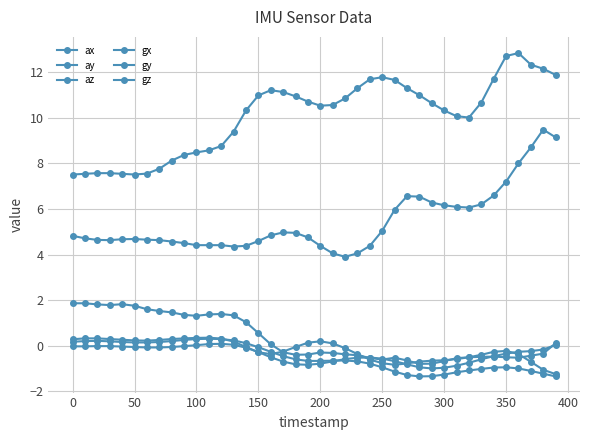

Count the number of data series in this chart.

6